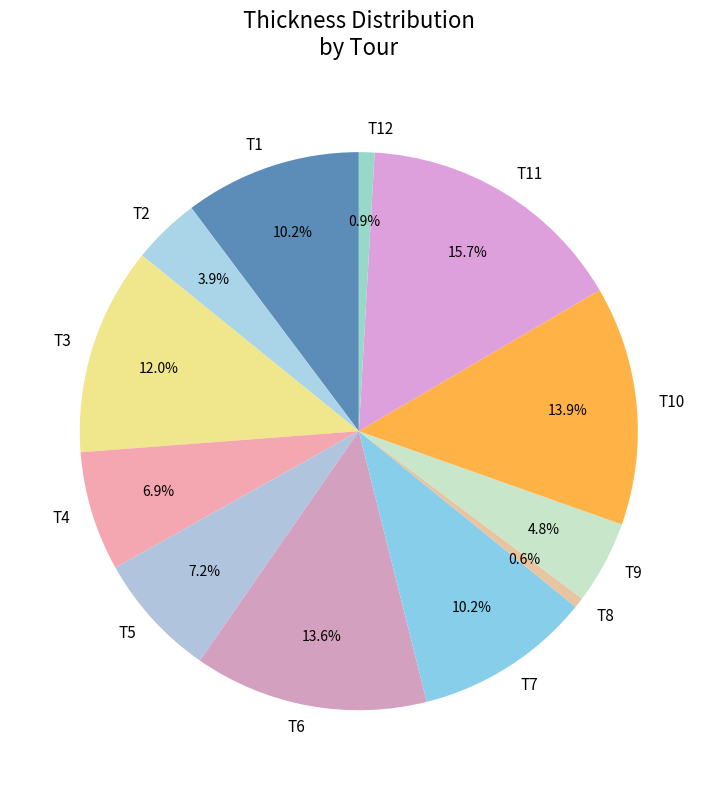

Which category has the biggest portion of the pie?

T11